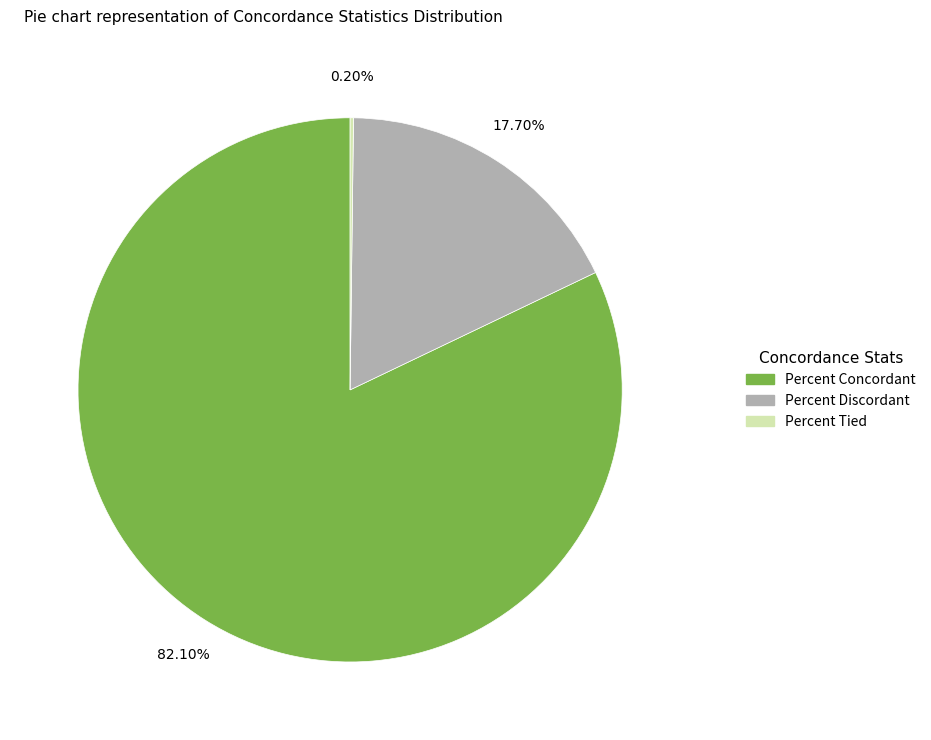

What is the largest slice in the pie chart?

Percent Concordant